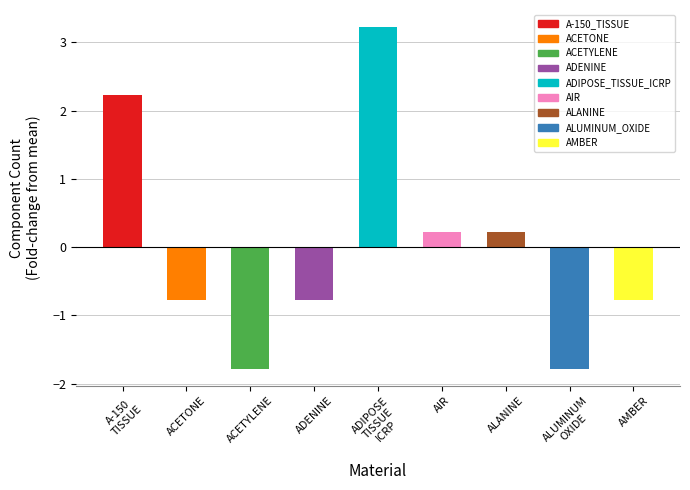

What is the label of the 8th bar from the right?

ACETONE